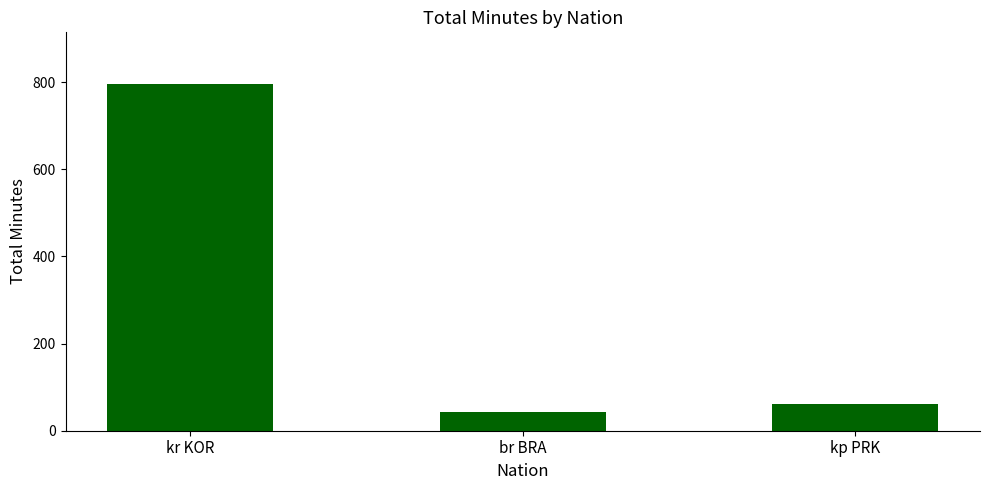

What position from the right is kp PRK?

1